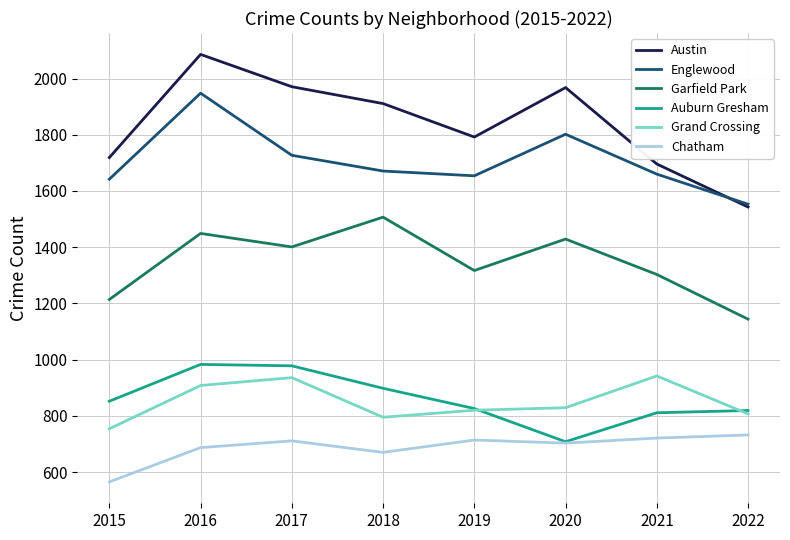

What is the highest value of the Grand Crossing series?

942